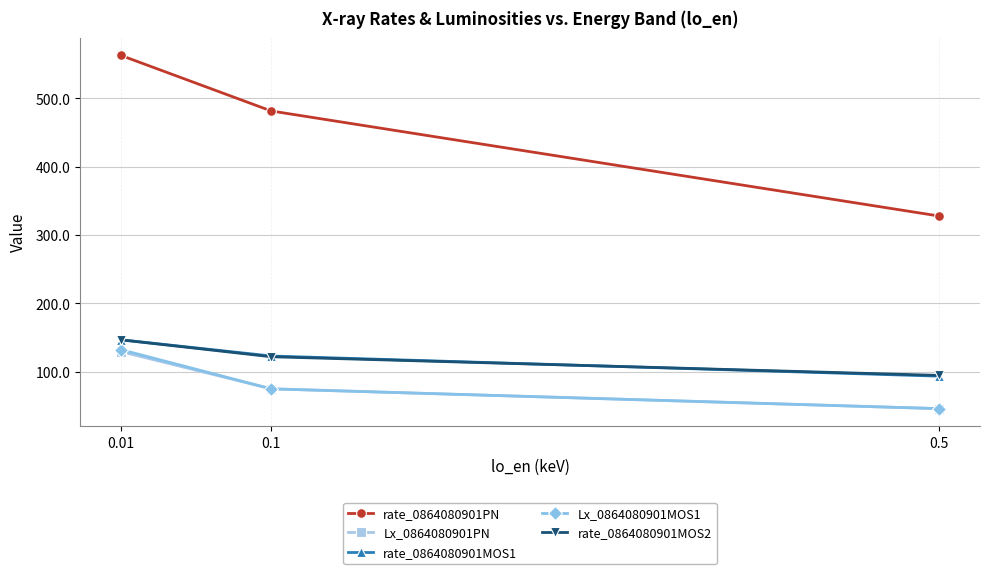

Which category has the lowest value across all series?

0.5